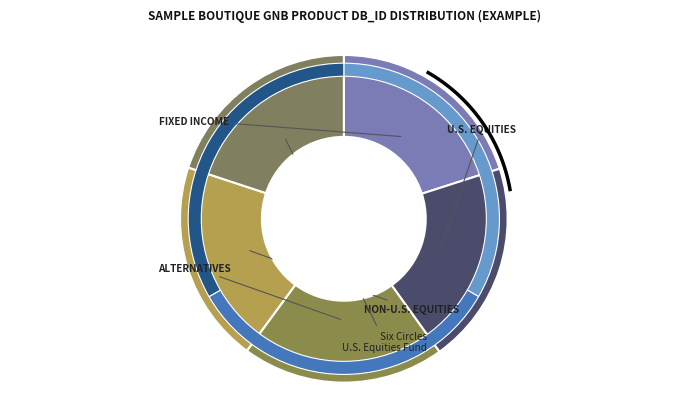

What percentage is the 1 slice, to the nearest percent?

20%